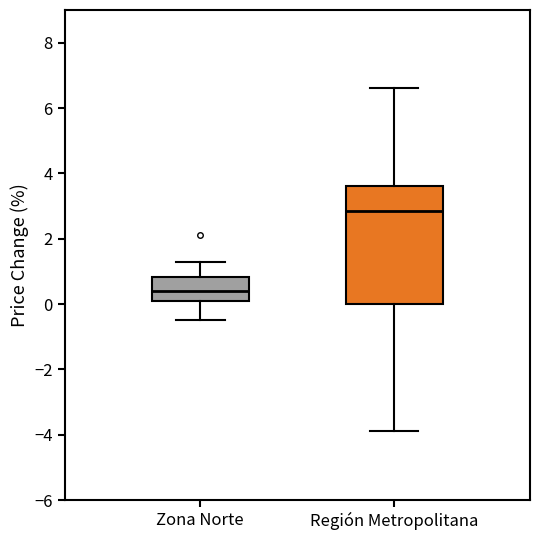

Reading left to right, read every box against the y-axis: the position of its median line, the range the box covers, and the ends of its whiskers. The values are not printed on the chart, so give them approximately, as read against the axis.

Zona Norte: median 0.4, box 0.2 to 0.8, whiskers -0.4 to 1.4
Región Metropolitana: median 2.8, box 0.0 to 3.6, whiskers -3.8 to 6.6